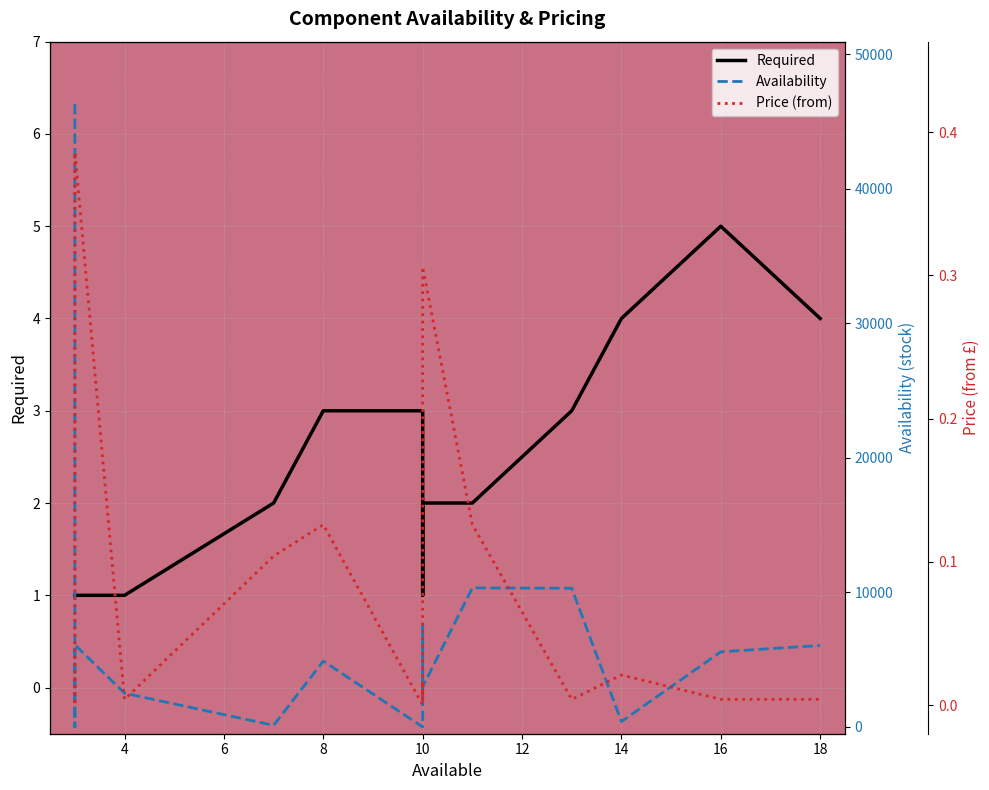

What is the difference between the maximum and minimum values in the Required series?

4.0